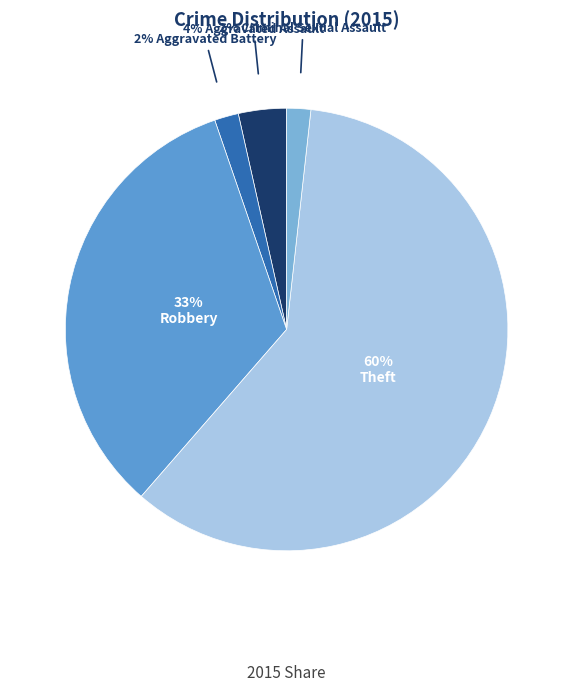

What is the majority slice?

Theft